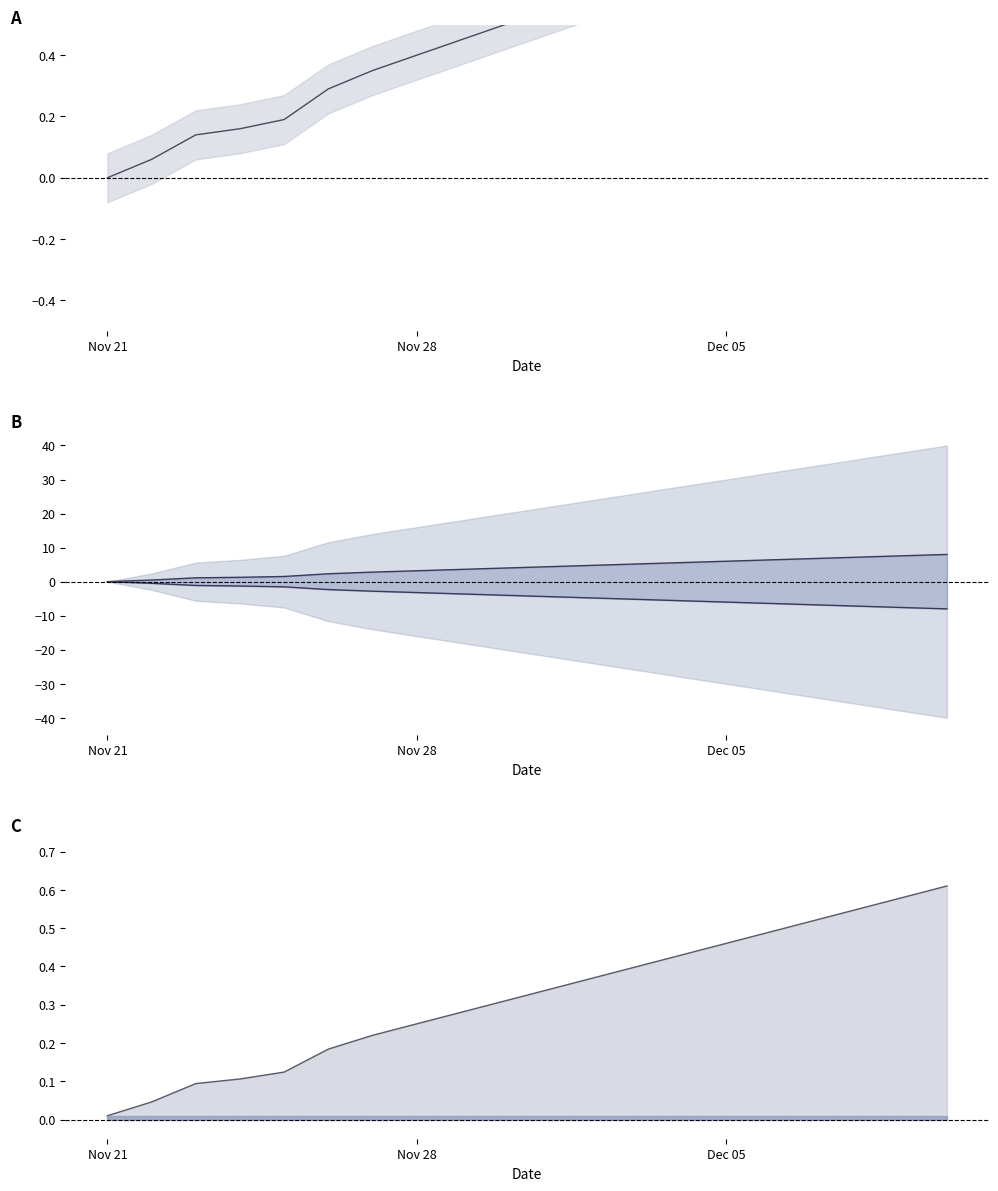

True or false: statuses upper has more than 0 interior local peaks.

False